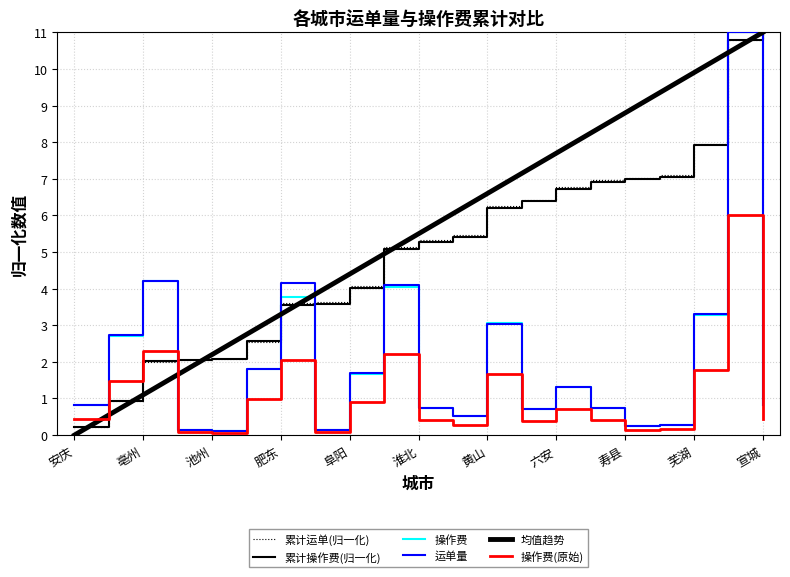

What is the difference between the maximum and minimum values in the 累计操作费(归一化) series?

10.8